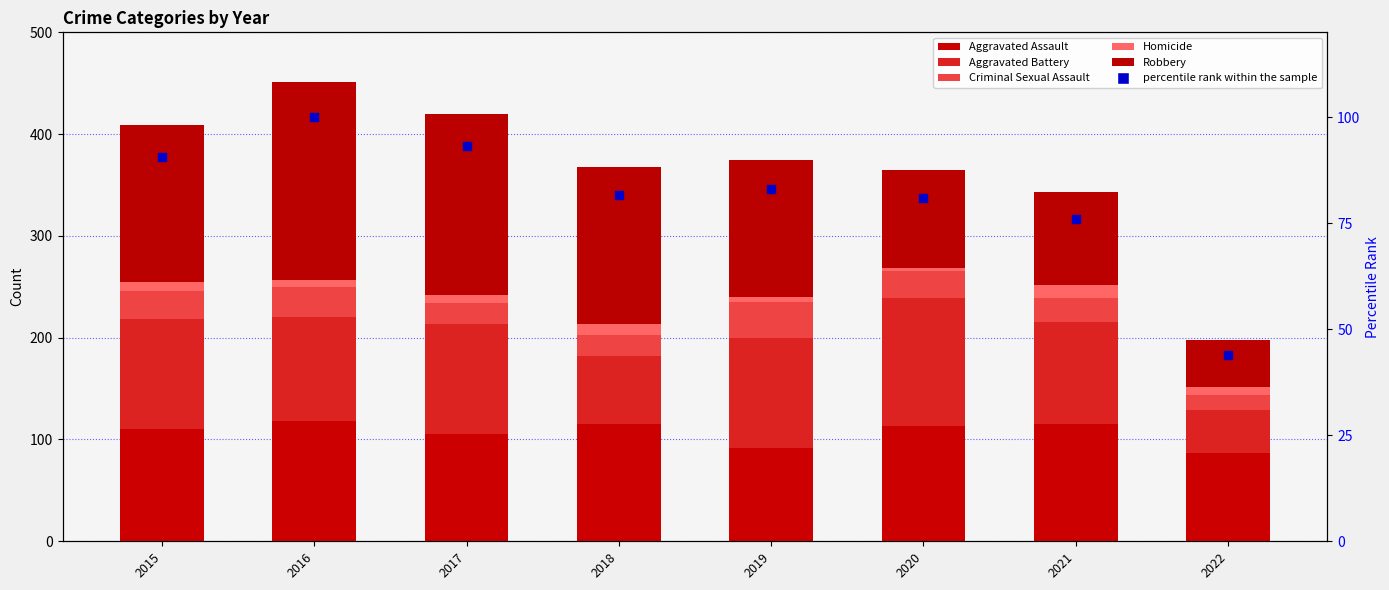

What are all the series names shown in the legend?

Aggravated Assault, Aggravated Battery, Criminal Sexual Assault, Homicide, Robbery, percentile rank within the sample